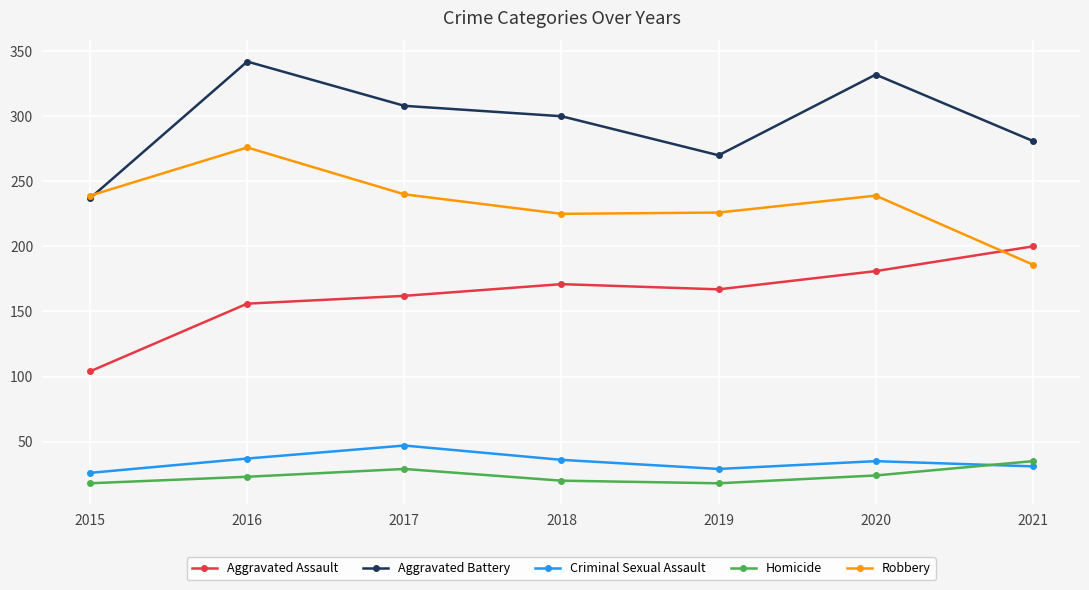

True or false: Robbery and Homicide intersect in this chart.

False